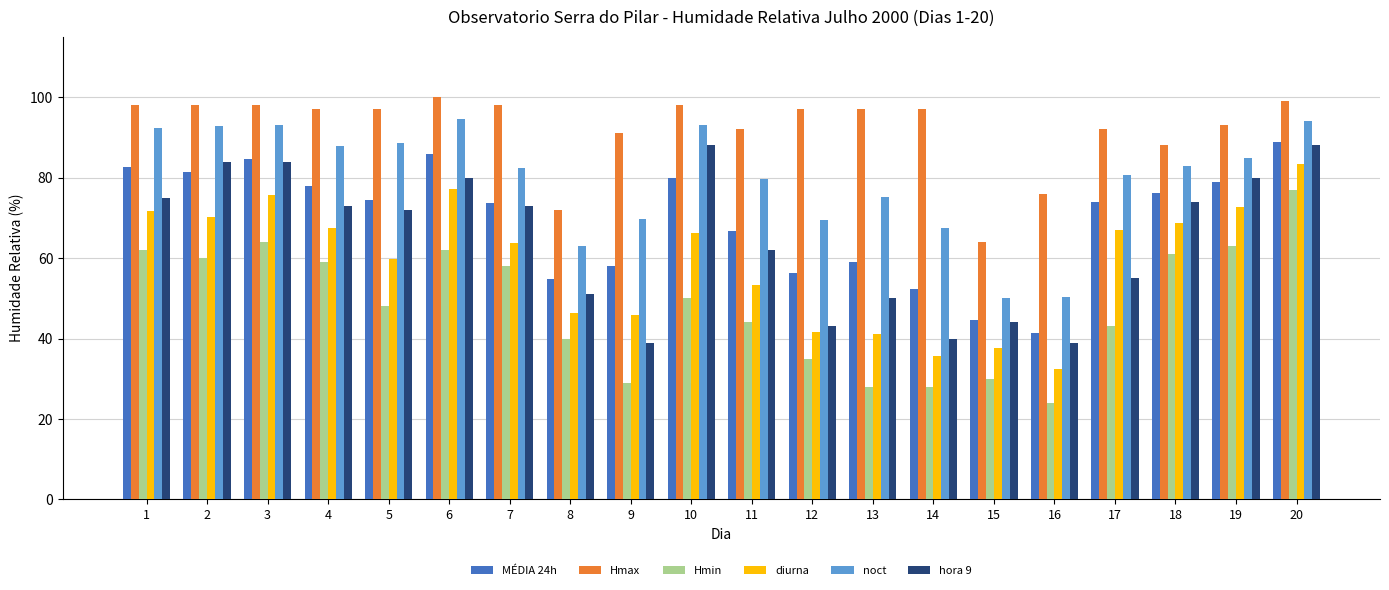

What is the value of the noct bar at the 3rd from the left?

93.2